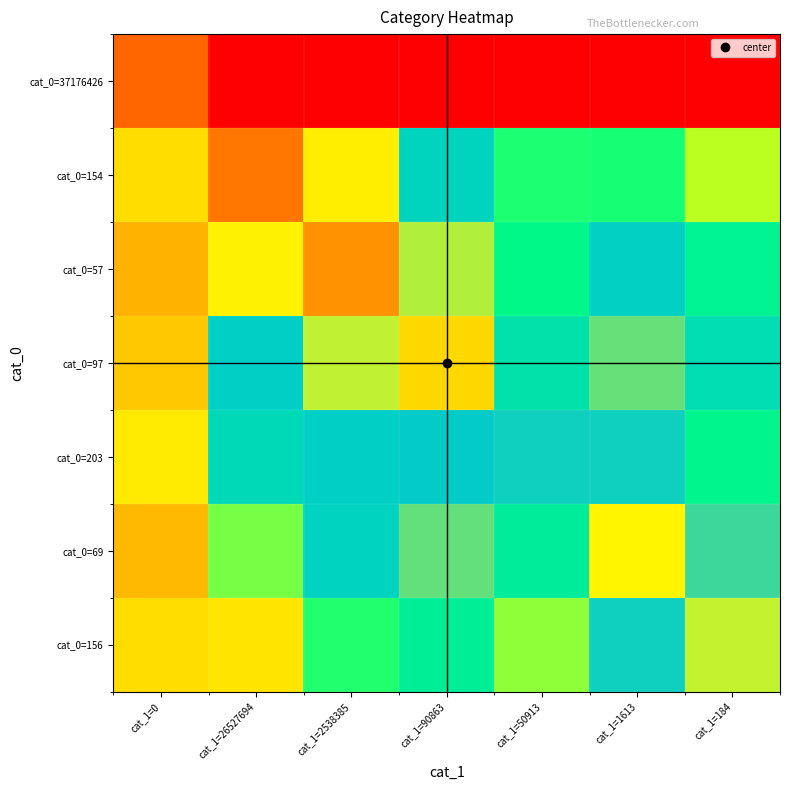

At which category is the sum across all series the highest?

cat_1=2538385